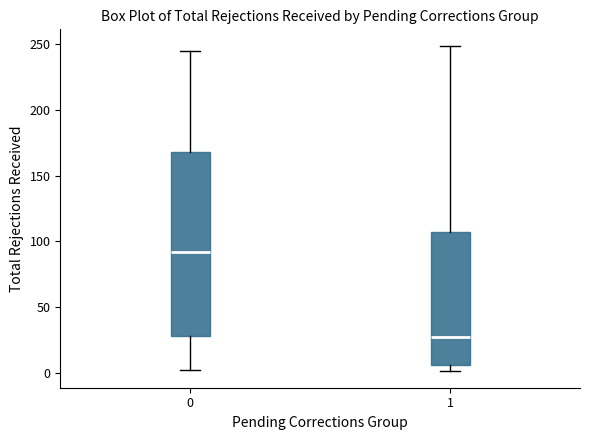

Reading left to right, transcribe this box plot: for each box, give where its median line is, the range the box spans, and where its two whiskers end, as read against the y-axis. The values are not printed on the chart, so give them approximately, as read against the axis.

0: median 90, box 30 to 170, whiskers 0 to 245
1: median 30, box 5 to 110, whiskers 0 to 250